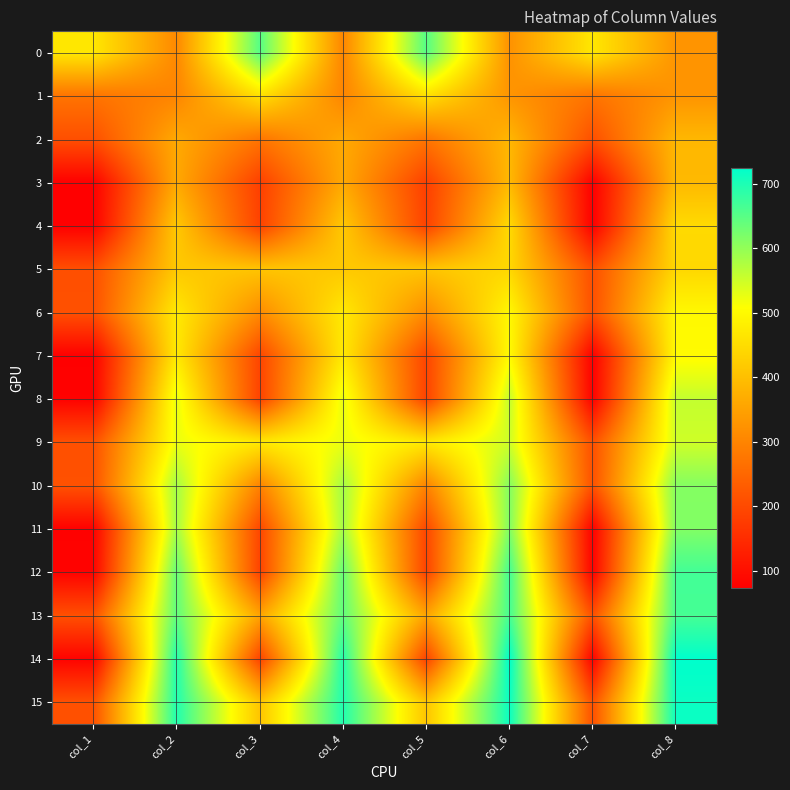

Reading left to right, what are all the values shown in this chart?

0: col_1=468	col_2=308	col_3=651	col_4=303	col_5=652	col_6=323	col_7=468	col_8=328
1: col_1=272	col_2=301	col_3=457	col_4=301	col_5=457	col_6=328	col_7=272	col_8=328
2: col_1=209	col_2=363	col_3=273	col_4=363	col_5=273	col_6=386	col_7=209	col_8=386
3: col_1=75	col_2=362	col_3=183	col_4=362	col_5=183	col_6=390	col_7=75	col_8=390
4: col_1=74	col_2=415	col_3=187	col_4=415	col_5=187	col_6=446	col_7=74	col_8=446
5: col_1=209	col_2=416	col_3=409	col_4=416	col_5=409	col_6=442	col_7=209	col_8=442
6: col_1=211	col_2=472	col_3=312	col_4=472	col_5=312	col_6=497	col_7=211	col_8=497
7: col_1=76	col_2=471	col_3=193	col_4=471	col_5=193	col_6=502	col_7=76	col_8=502
8: col_1=78	col_2=528	col_3=188	col_4=528	col_5=188	col_6=558	col_7=78	col_8=558
9: col_1=211	col_2=524	col_3=470	col_4=524	col_5=470	col_6=549	col_7=211	col_8=549
10: col_1=213	col_2=585	col_3=297	col_4=585	col_5=297	col_6=612	col_7=213	col_8=612
11: col_1=77	col_2=584	col_3=195	col_4=584	col_5=195	col_6=615	col_7=77	col_8=615
12: col_1=80	col_2=638	col_3=189	col_4=638	col_5=189	col_6=668	col_7=80	col_8=668
13: col_1=211	col_2=643	col_3=354	col_4=643	col_5=354	col_6=665	col_7=211	col_8=665
14: col_1=80	col_2=694	col_3=189	col_4=694	col_5=189	col_6=725	col_7=80	col_8=725
15: col_1=212	col_2=696	col_3=409	col_4=696	col_5=409	col_6=715	col_7=212	col_8=715